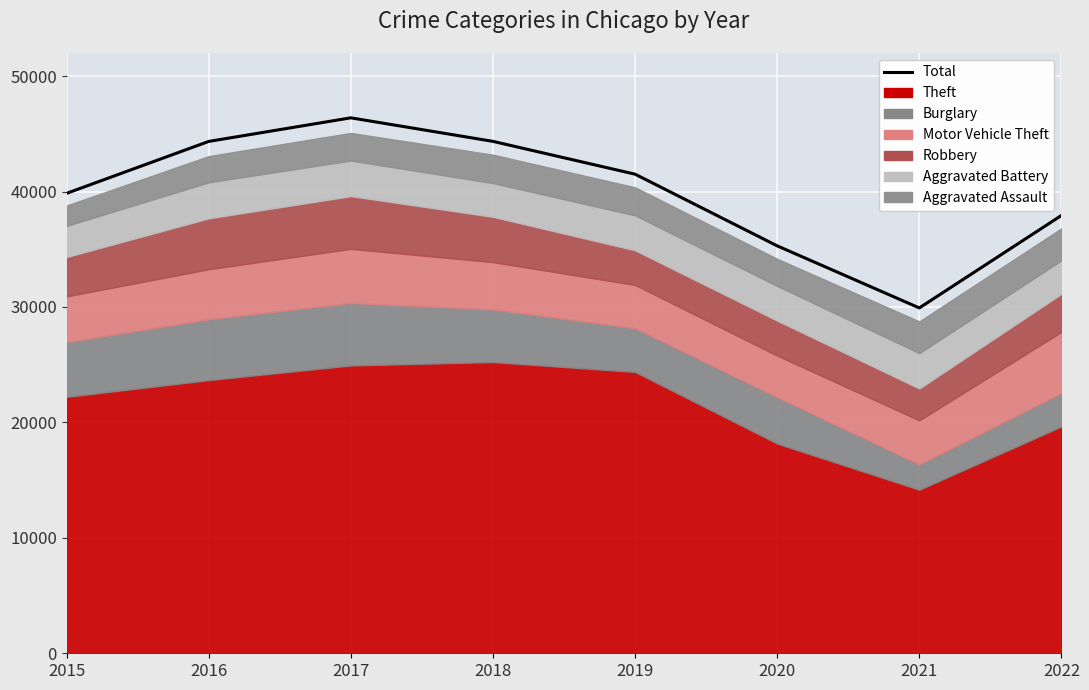

What is the change in value from 2021 to 2022?

+8013